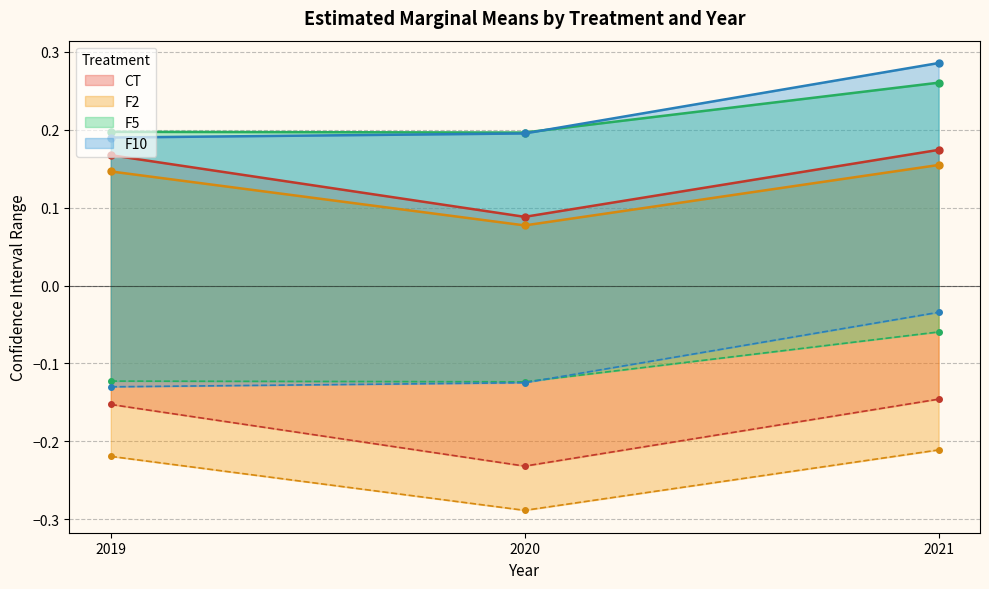

Which series has the largest total across all categories?

F10